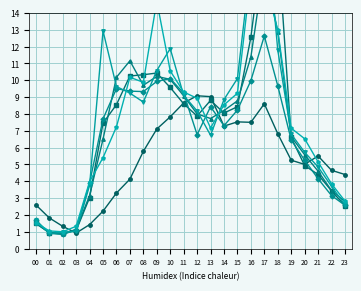

What is the value of the 2019-01-10 point at the 23rd from the left?

3.5